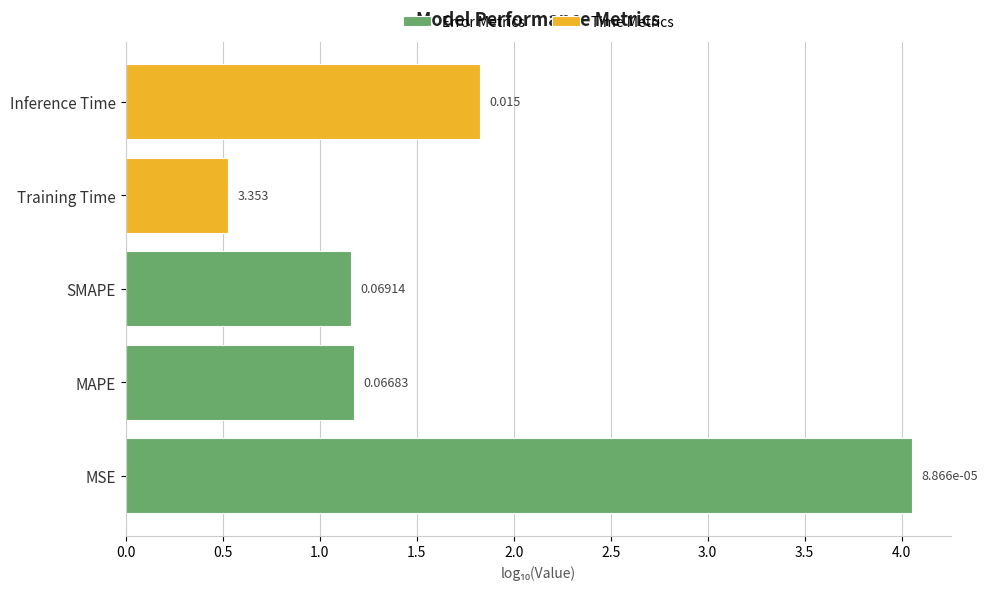

List the labels in order of value, largest first.

Training Time, SMAPE, MAPE, Inference Time, MSE